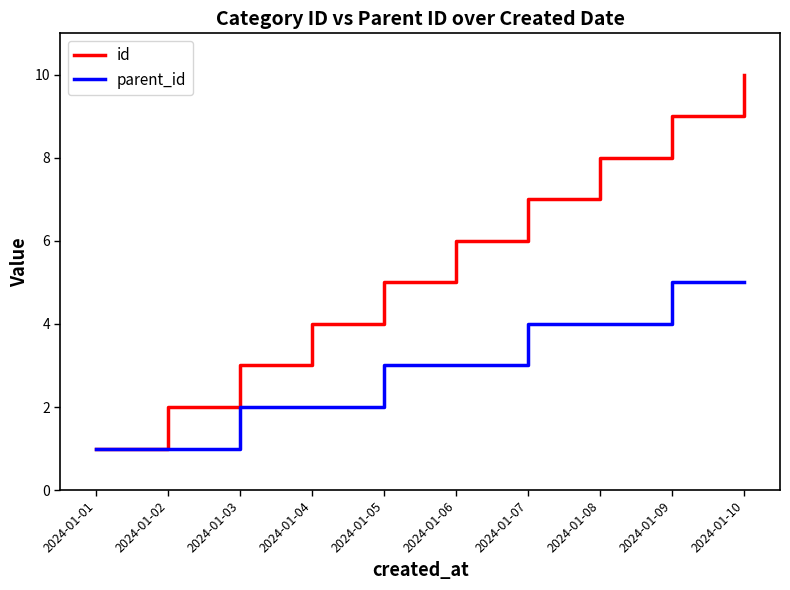

The value of id at 2024-01-03 is 3. True or false?

True